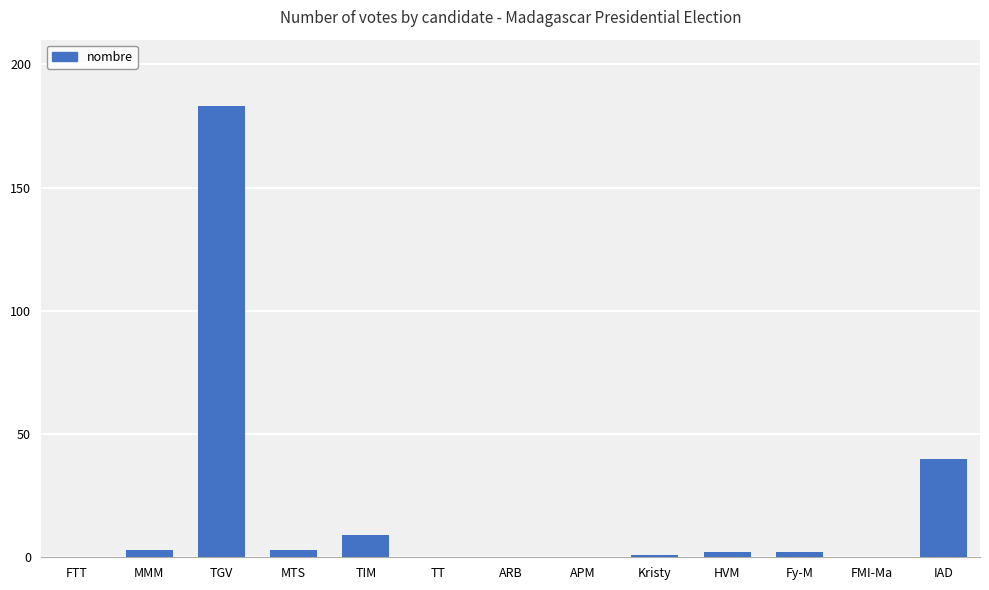

What is the ratio of the value at MMM to the value at HVM?

1.5